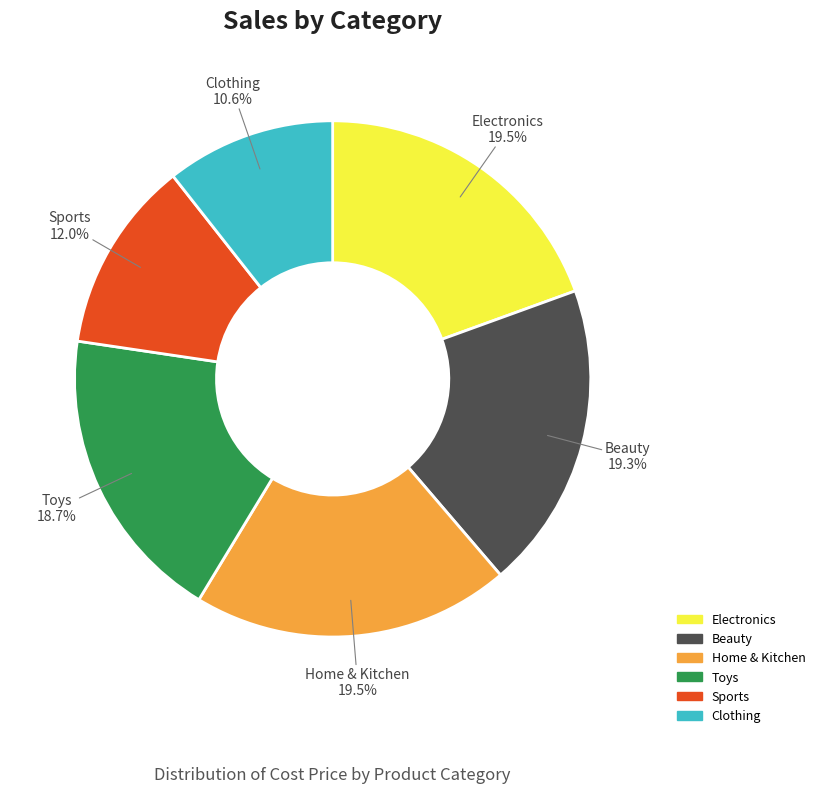

The Clothing slice represents 6% of the pie. True or false?

False